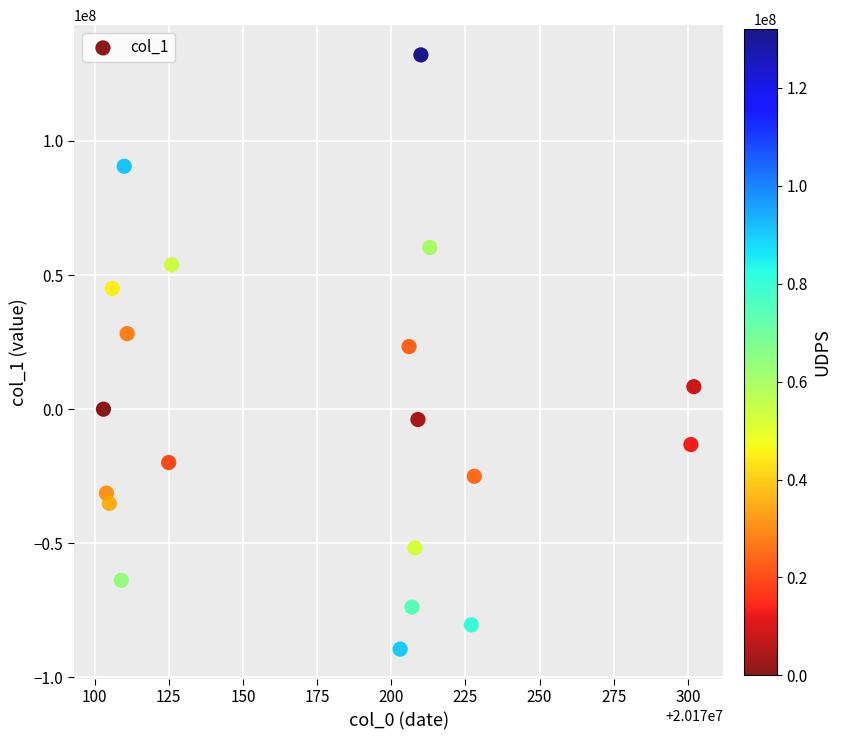

What is the range of Y values (max minus min)?

221587373.4